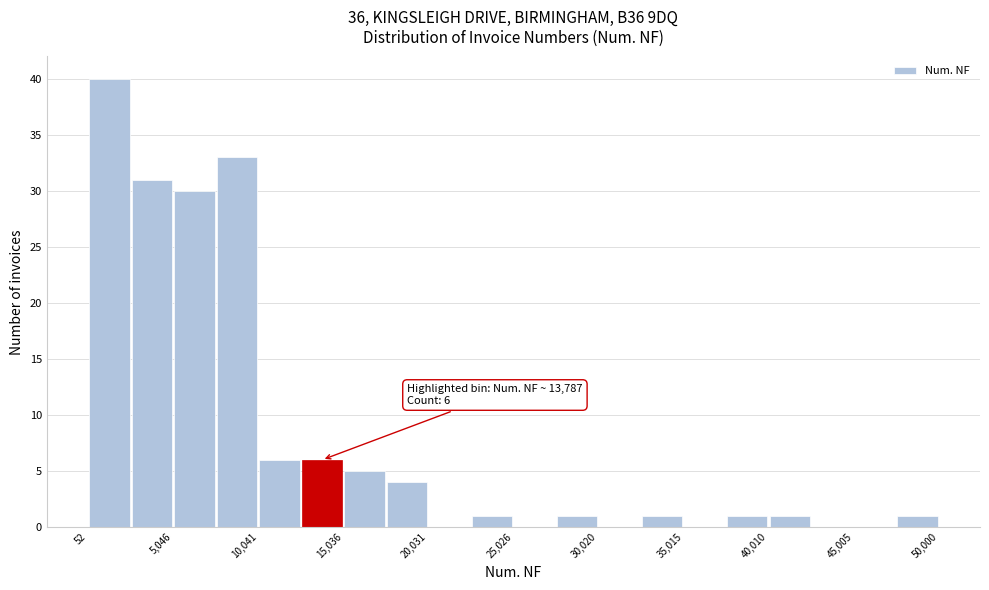

Over which range of the x-axis is the bar tallest?

0 to 2500